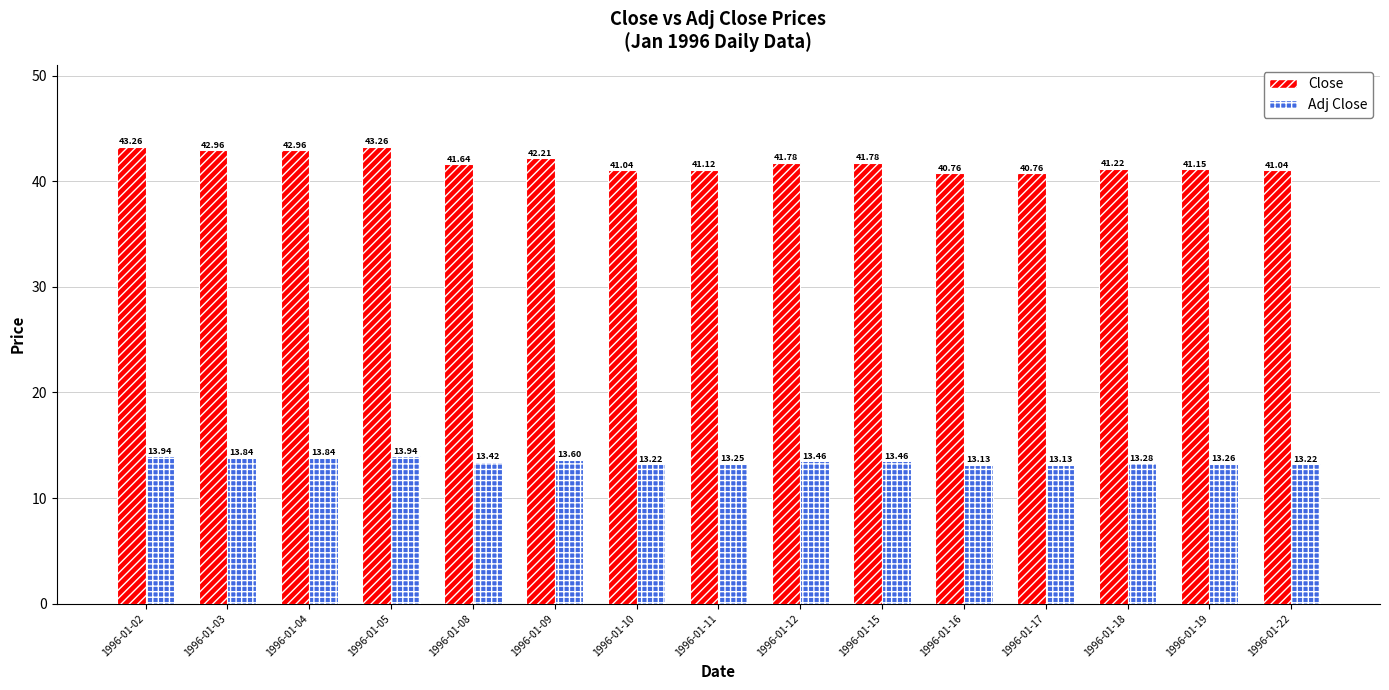

What is the difference between the highest and lowest values at 1996-01-05?

29.3